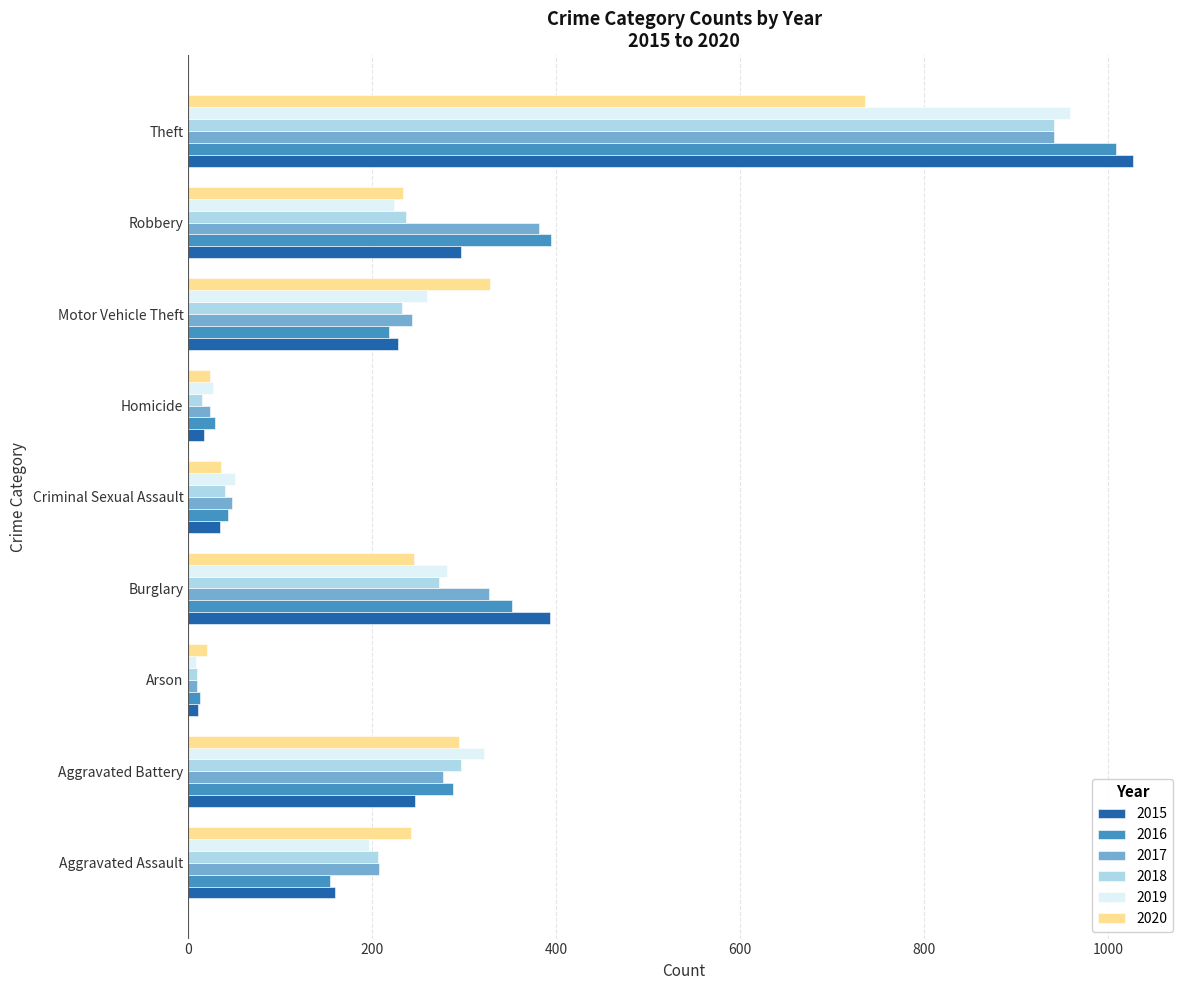

What is the maximum value for 2017?

941